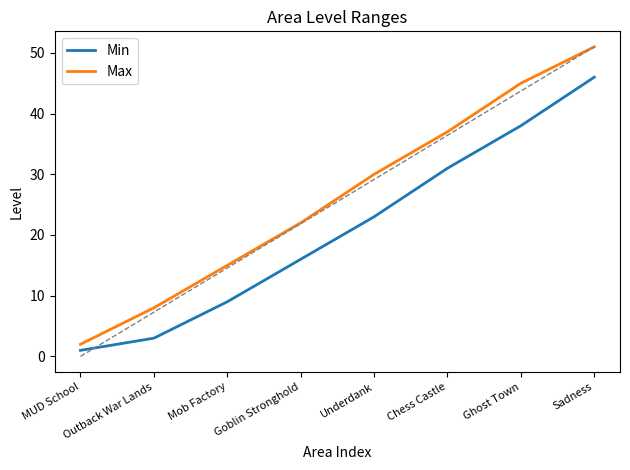

Is the value of Max at Sadness greater than the value of Min at Chess Castle?

Yes